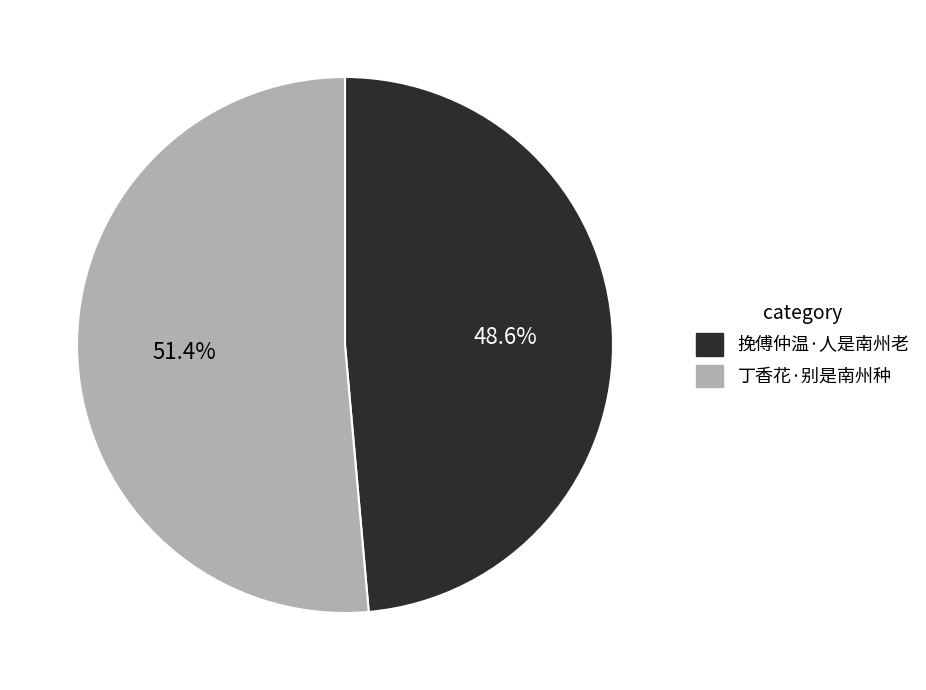

To the nearest percent, what is the combined percentage of 挽傅仲温·人是南州老 and 丁香花·别是南州种?

100%